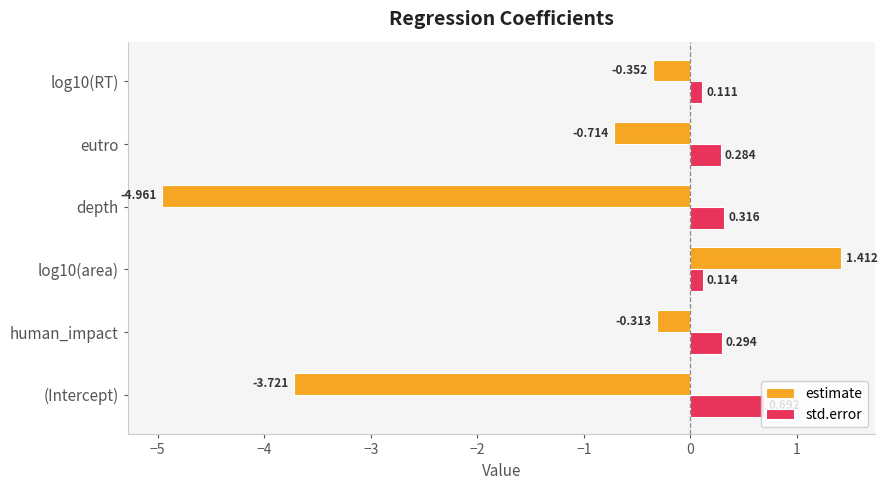

Rank the categories by estimate value from lowest to highest.

depth, (Intercept), eutro, log10(RT), human_impact, log10(area)